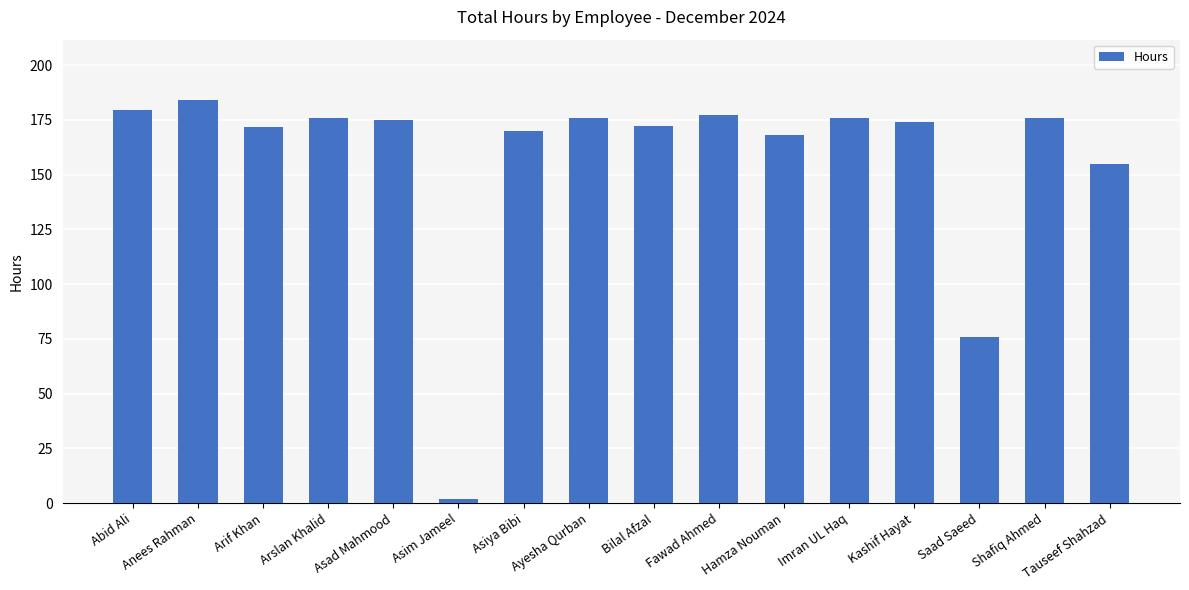

True or false: the data shows 174.0 at Kashif Hayat.

True